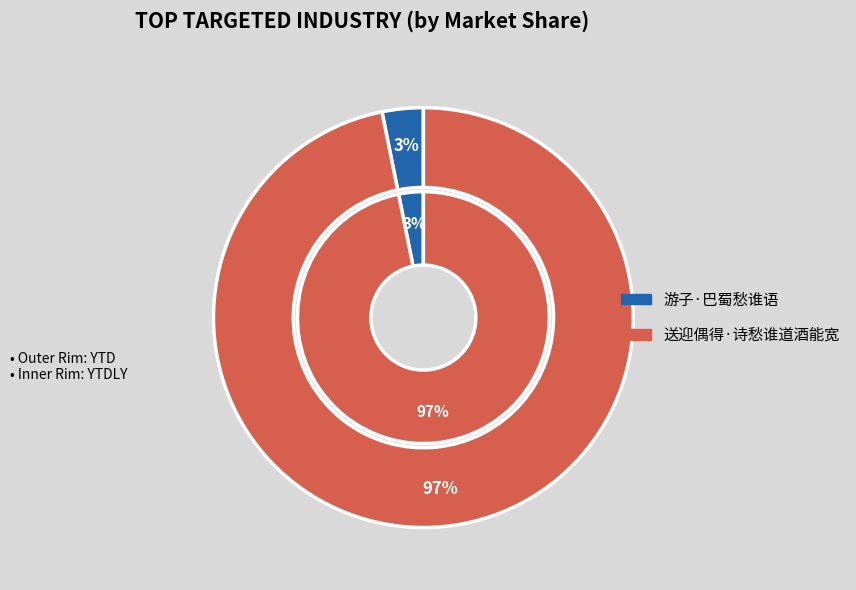

Which category accounts for the majority?

送迎偶得·诗愁谁道酒能宽